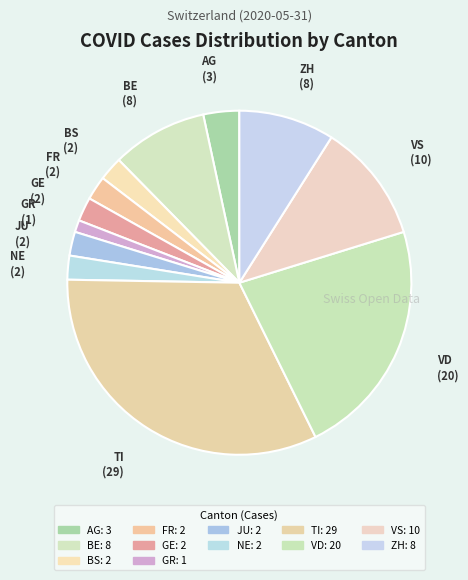

Count the number of slices in the pie.

12